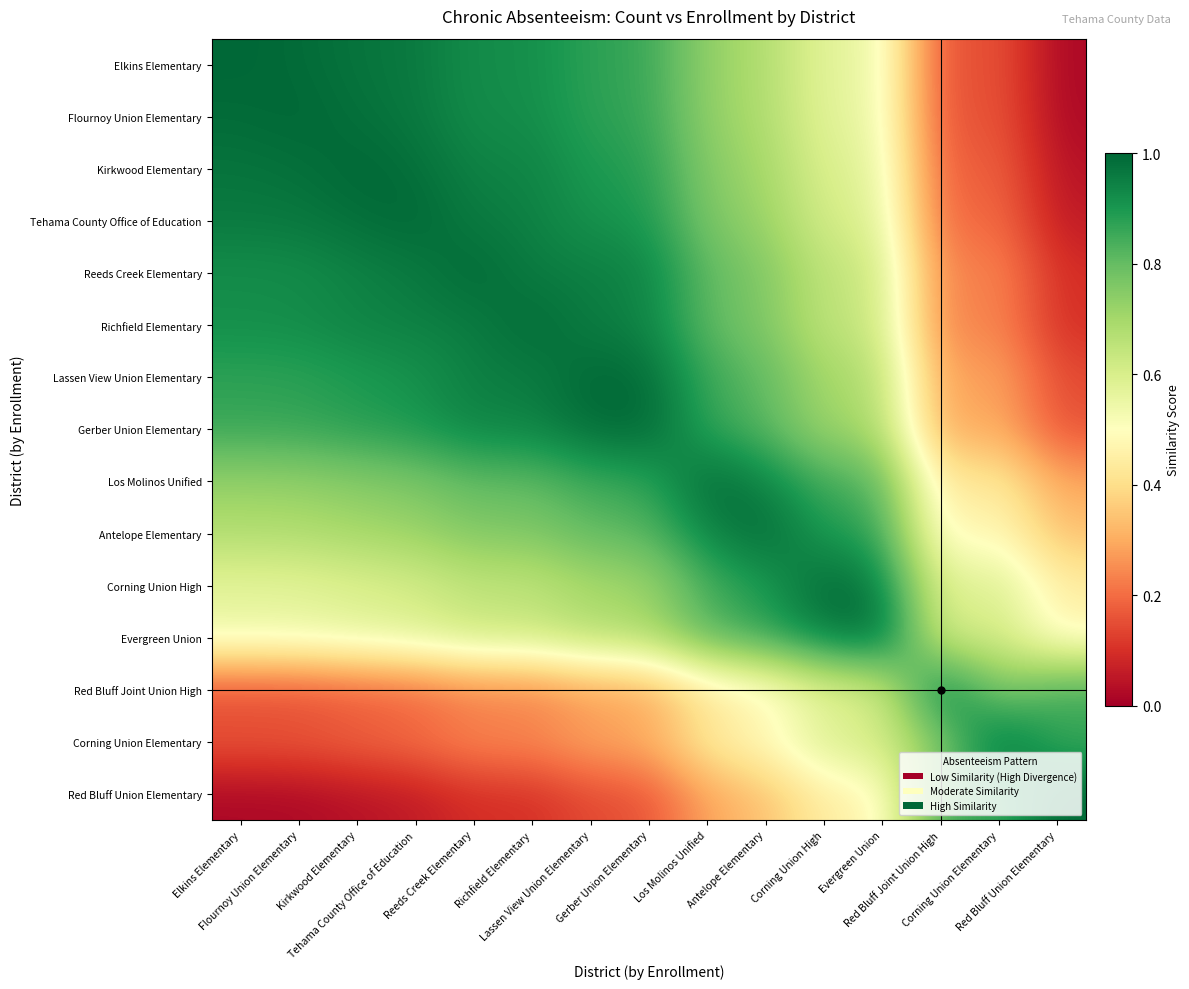

What is the spread (max minus min) of values at Corning Union Elementary?

0.8